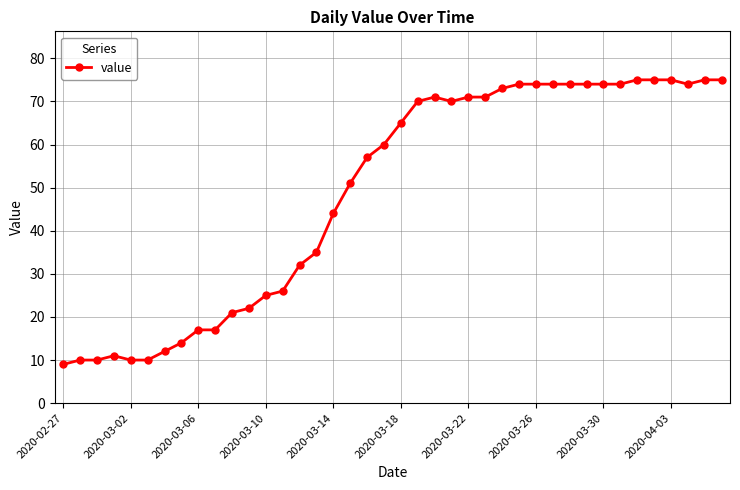

What is the value of the 19th point from the left?

57